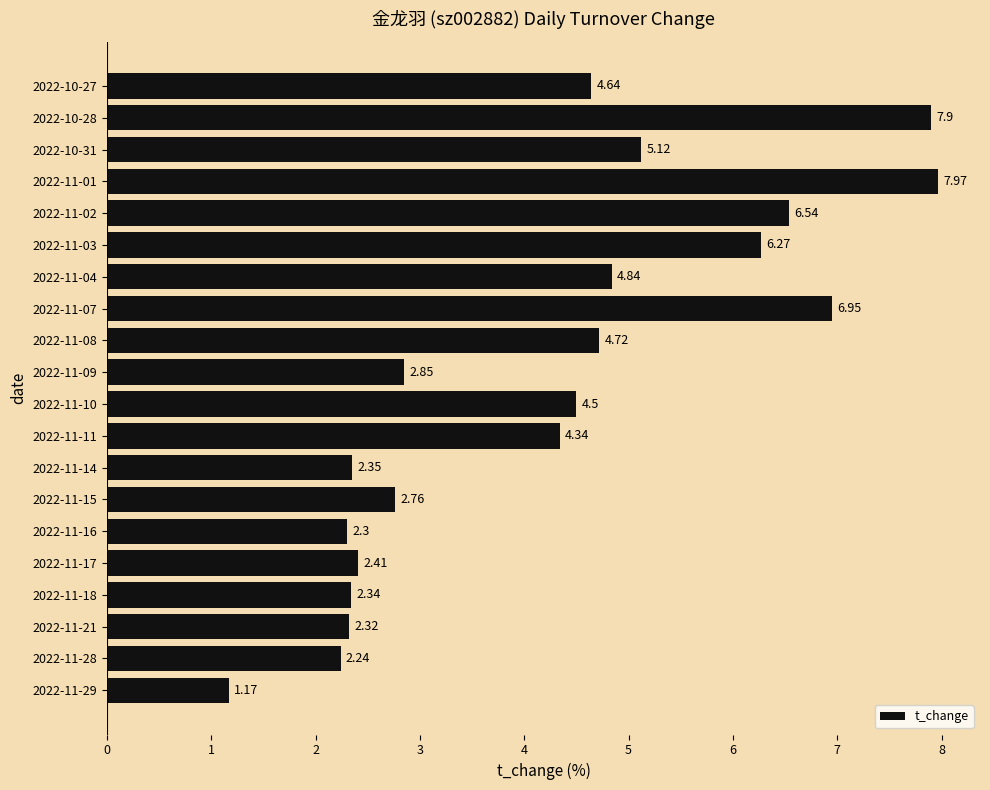

Rank the categories by value from lowest to highest.

2022-11-29, 2022-11-28, 2022-11-16, 2022-11-21, 2022-11-18, 2022-11-14, 2022-11-17, 2022-11-15, 2022-11-09, 2022-11-11, 2022-11-10, 2022-10-27, 2022-11-08, 2022-11-04, 2022-10-31, 2022-11-03, 2022-11-02, 2022-11-07, 2022-10-28, 2022-11-01